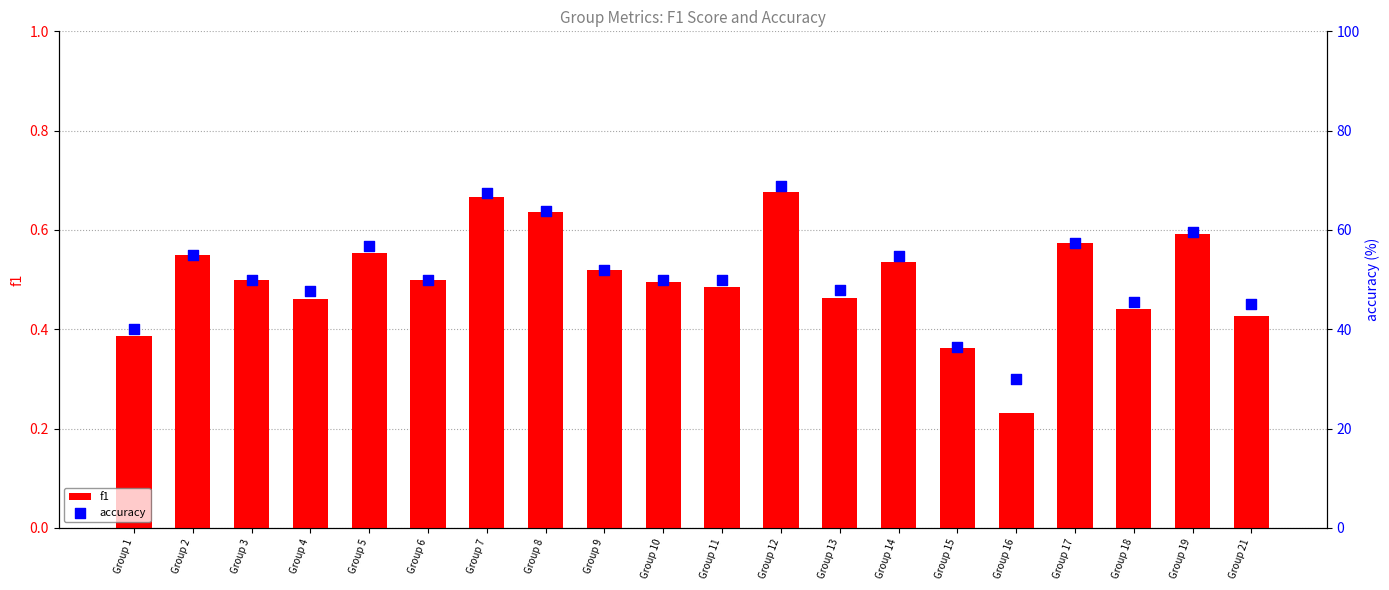

Is the value of f1 at Group 2 greater than the value of accuracy at Group 14?

No